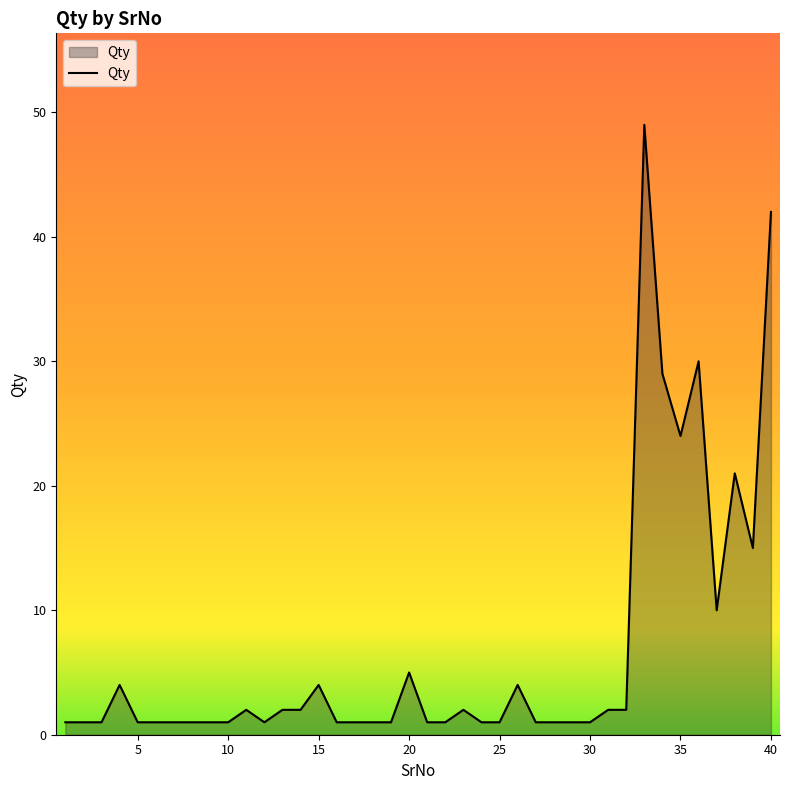

What is the sum of all values?

271